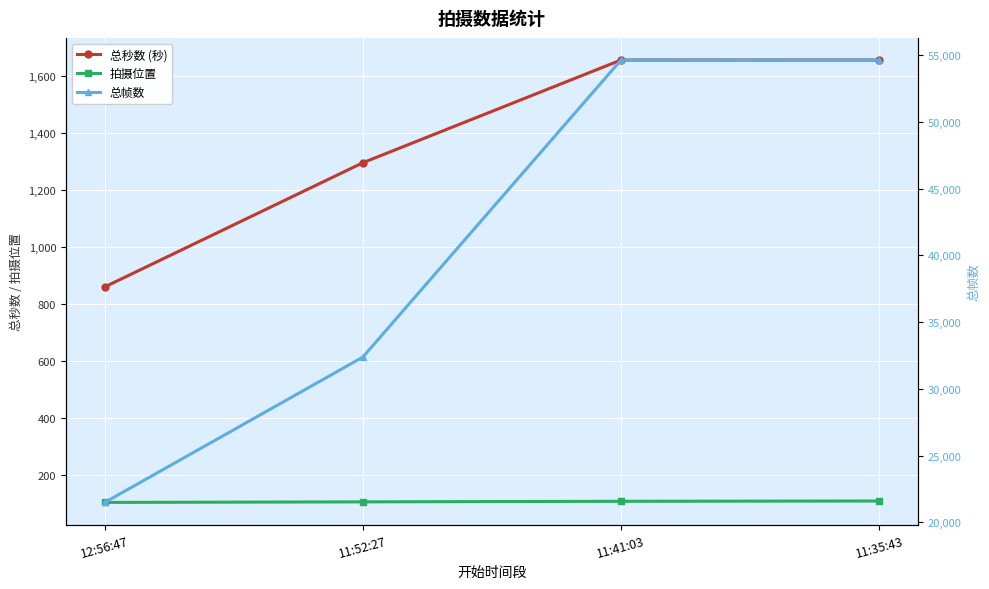

At how many categories does at least one series exceed 37898?

2